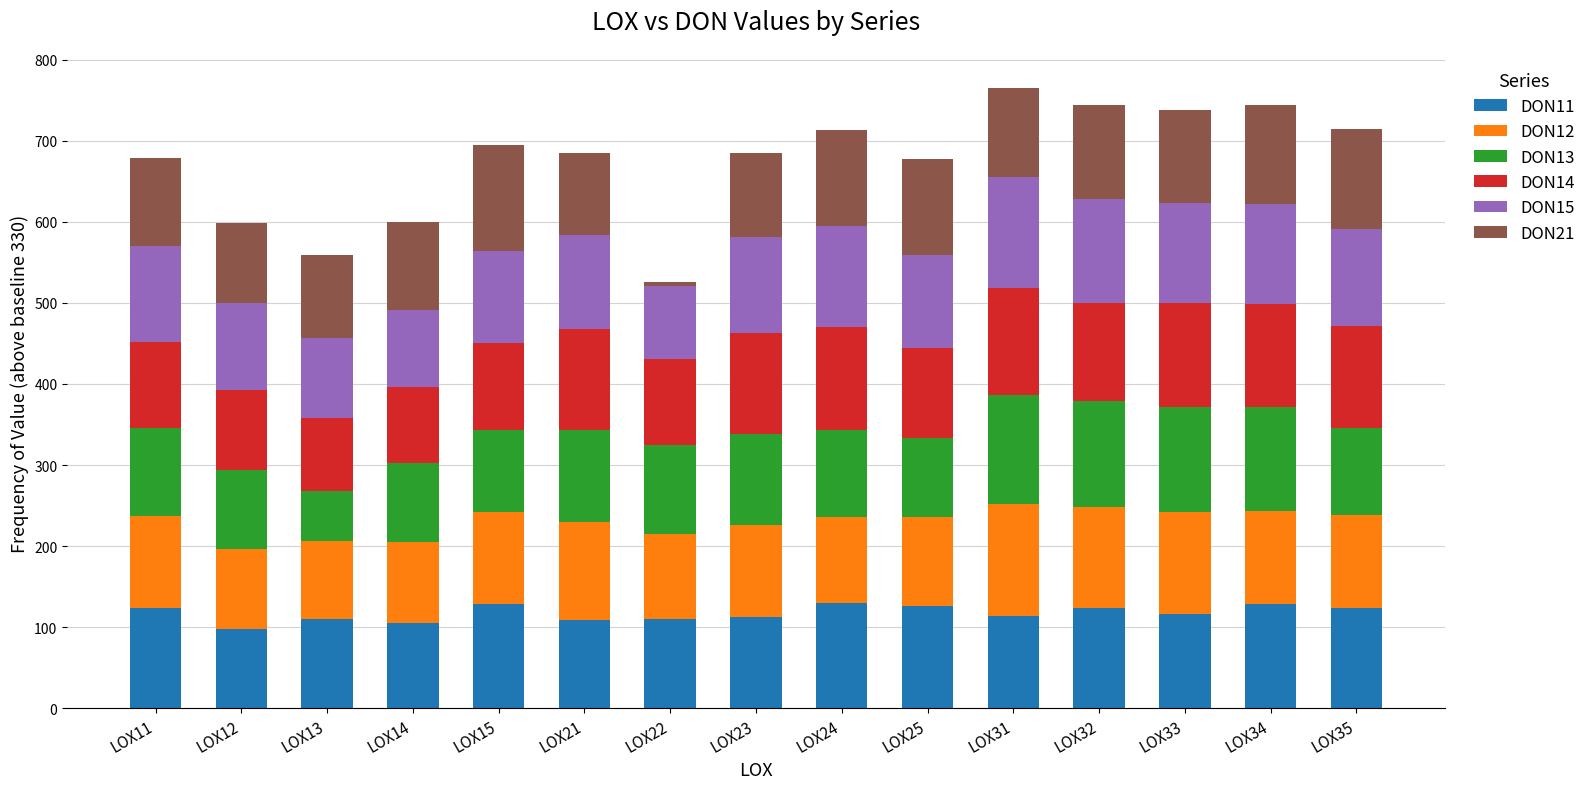

What is the minimum value for DON11?

98.3